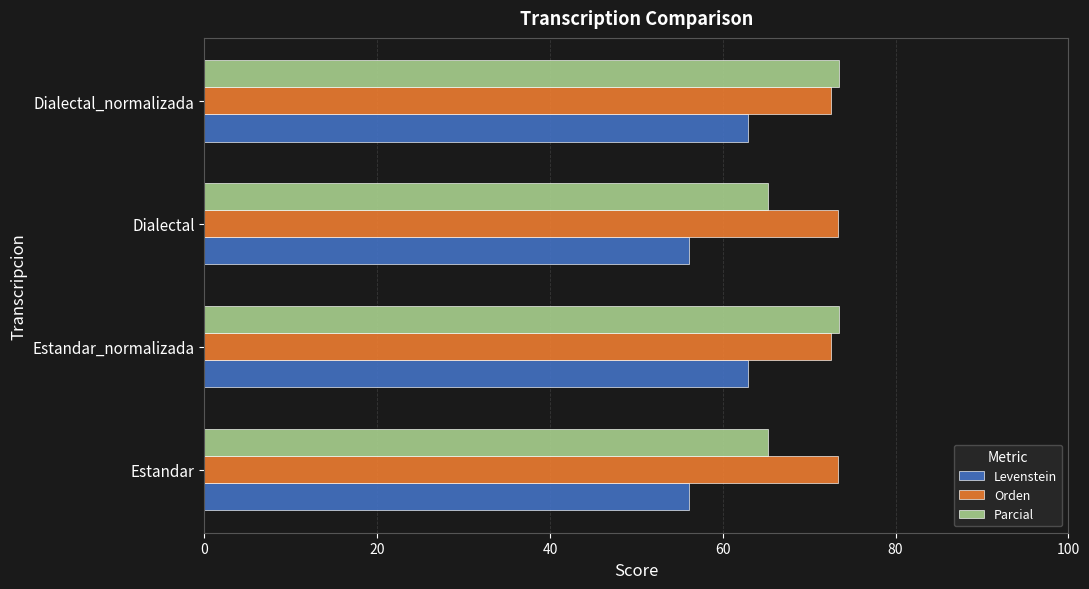

The value of Levenstein at Dialectal is 78.6. True or false?

False